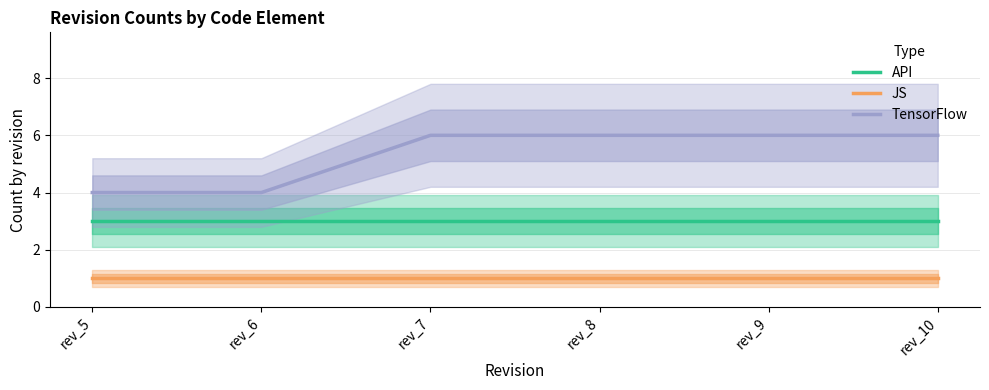

What is the approximate value of API at rev_7?

3